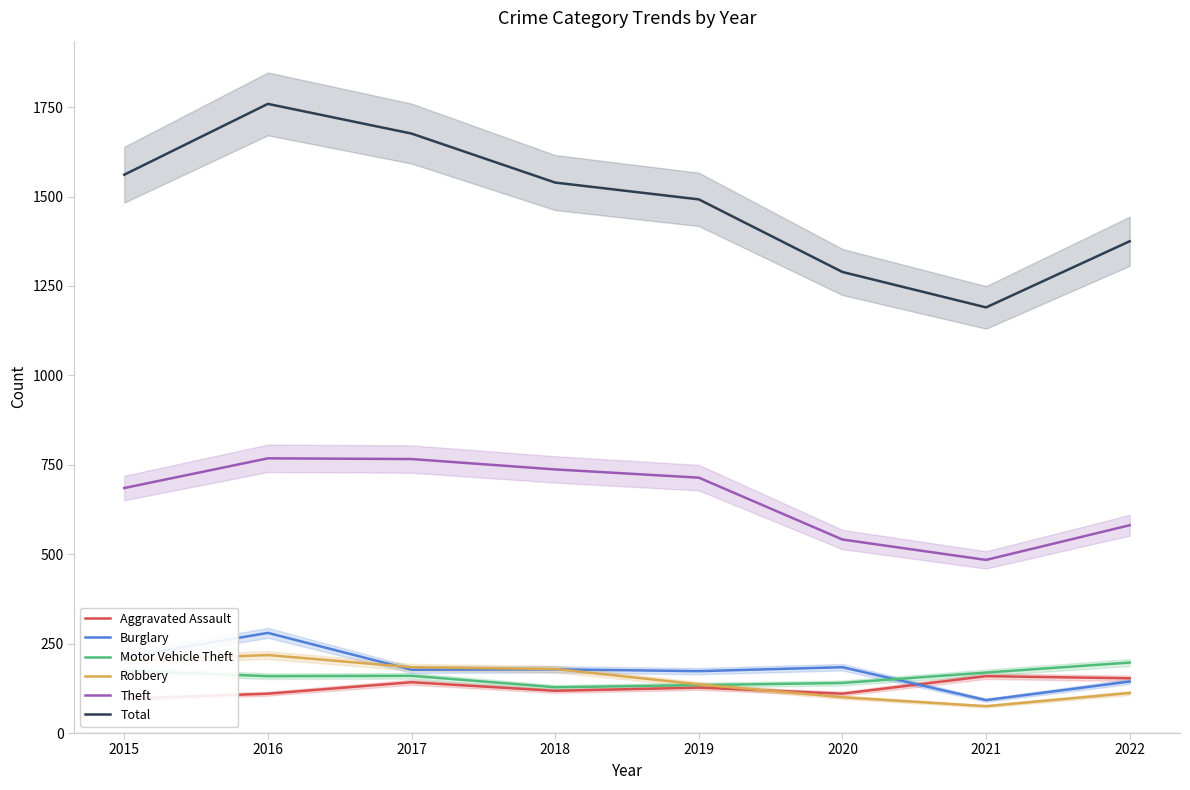

How many interior local peaks does the Robbery series have?

1